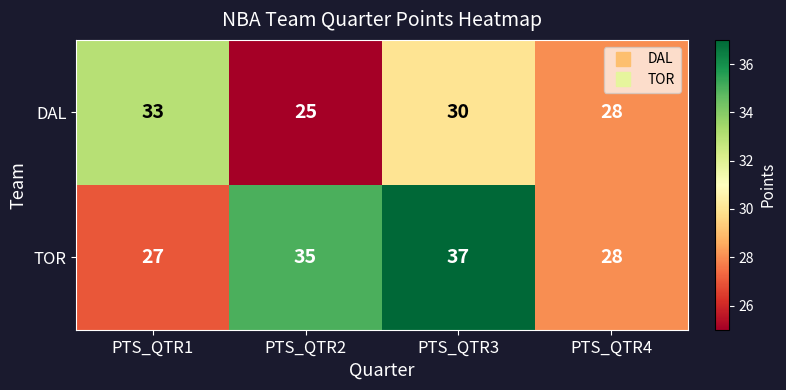

At which label does DAL first exceed 30?

PTS_QTR1